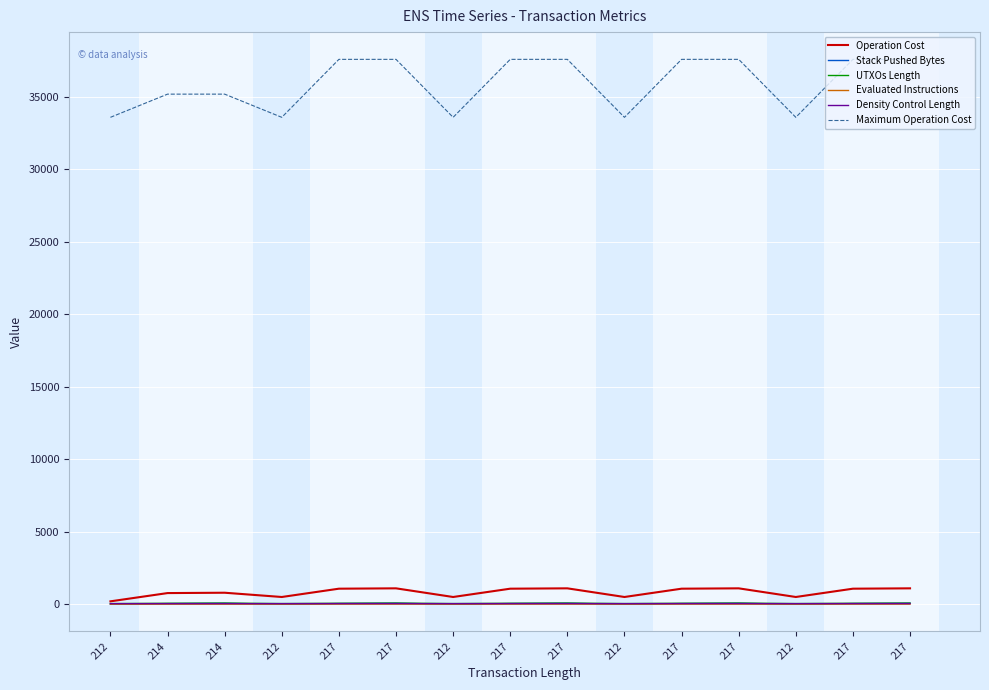

What is the spread (max minus min) of values at 214?

35194